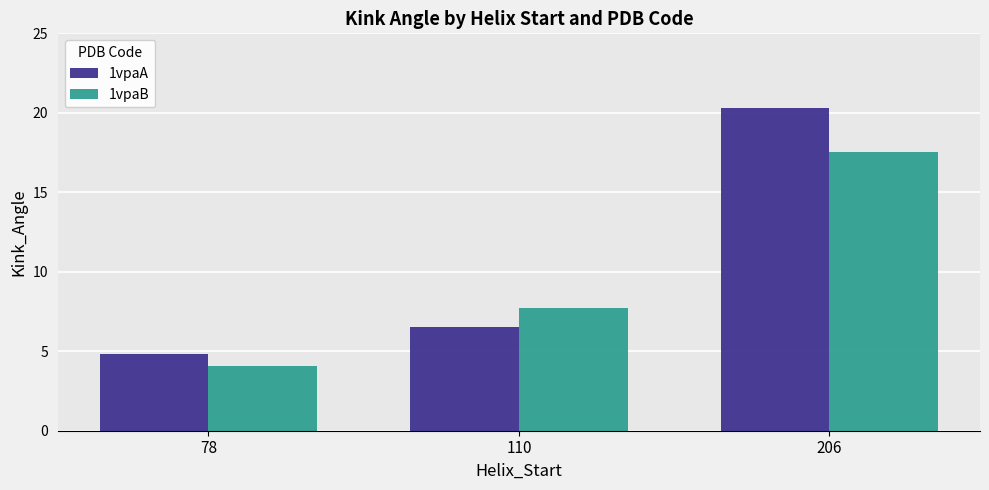

What is the spread (max minus min) of values at 110?

1.2